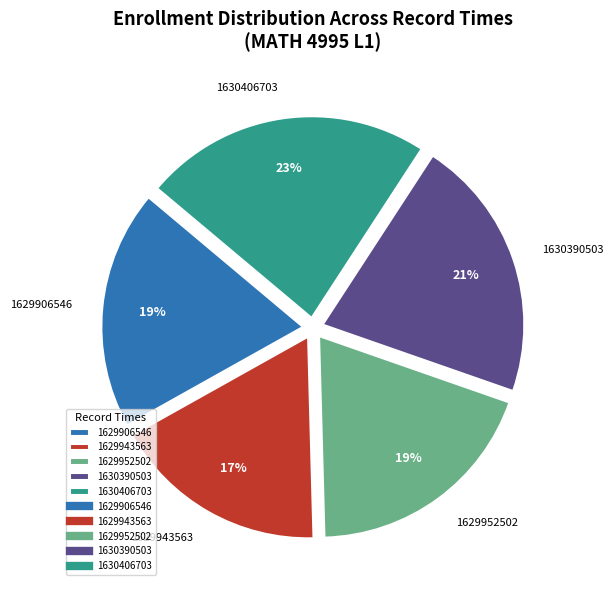

To the nearest percent, what is the combined percentage of 1629952502 and 1630390503?

40%